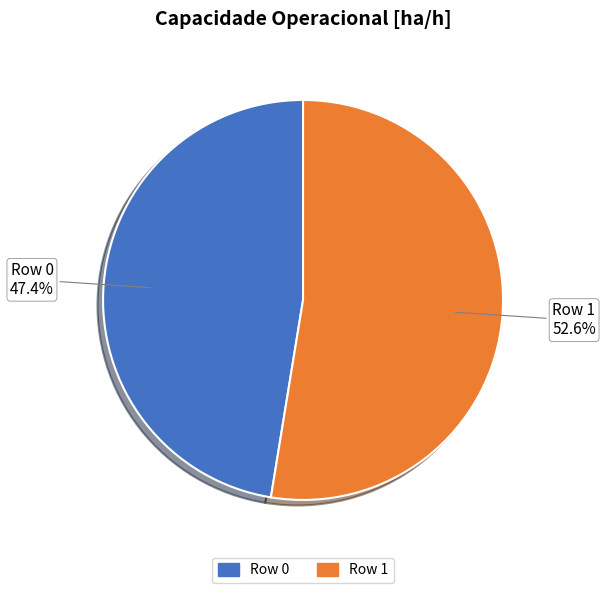

To the nearest percent, what is the difference between the largest and smallest slice percentages?

5%